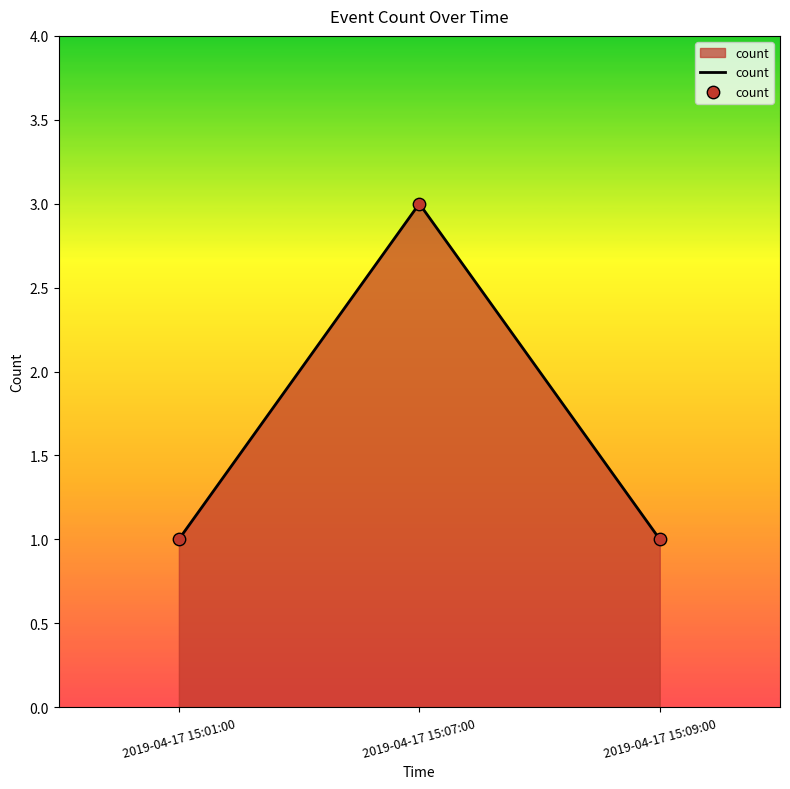

What is the change in value from 2019-04-17 15:07:00 to 2019-04-17 15:09:00?

-2